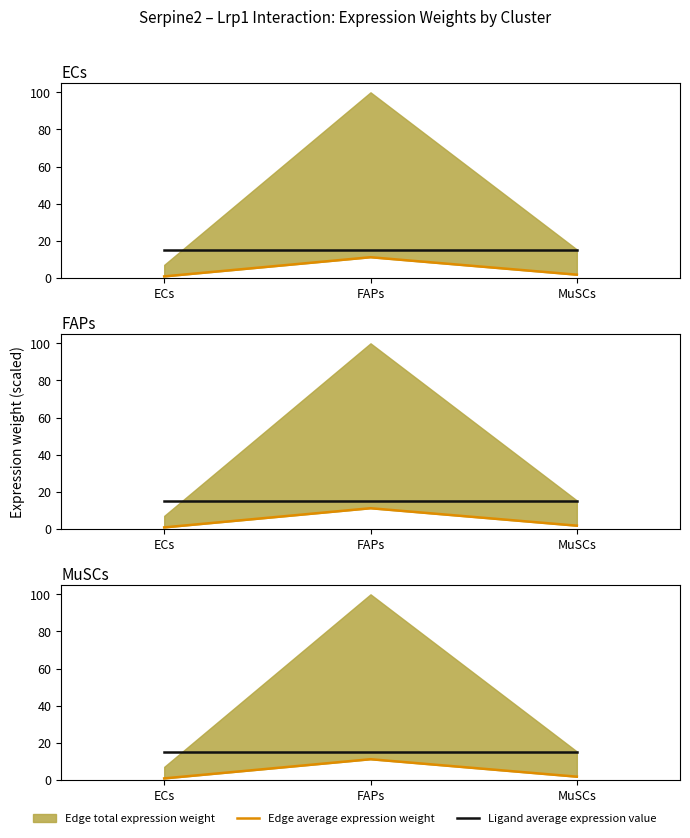

What position from the right is FAPs?

2